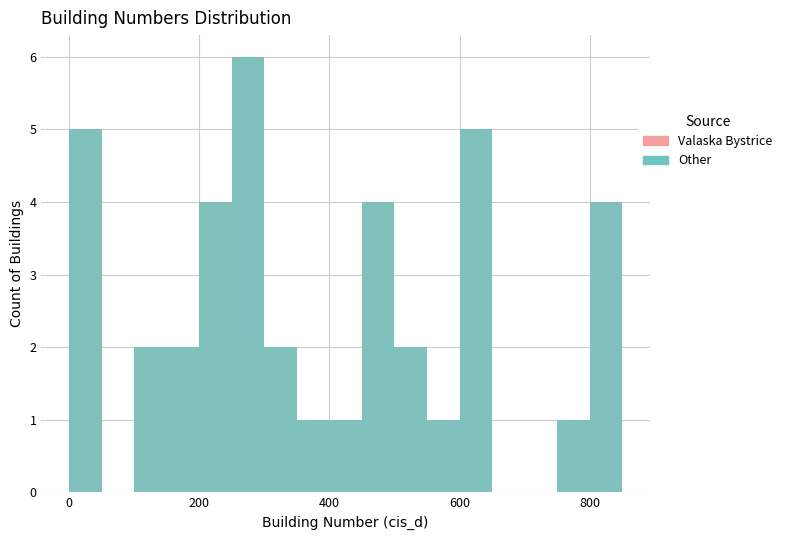

The Valaska Bystrice series shows 9 at 12. True or false?

False